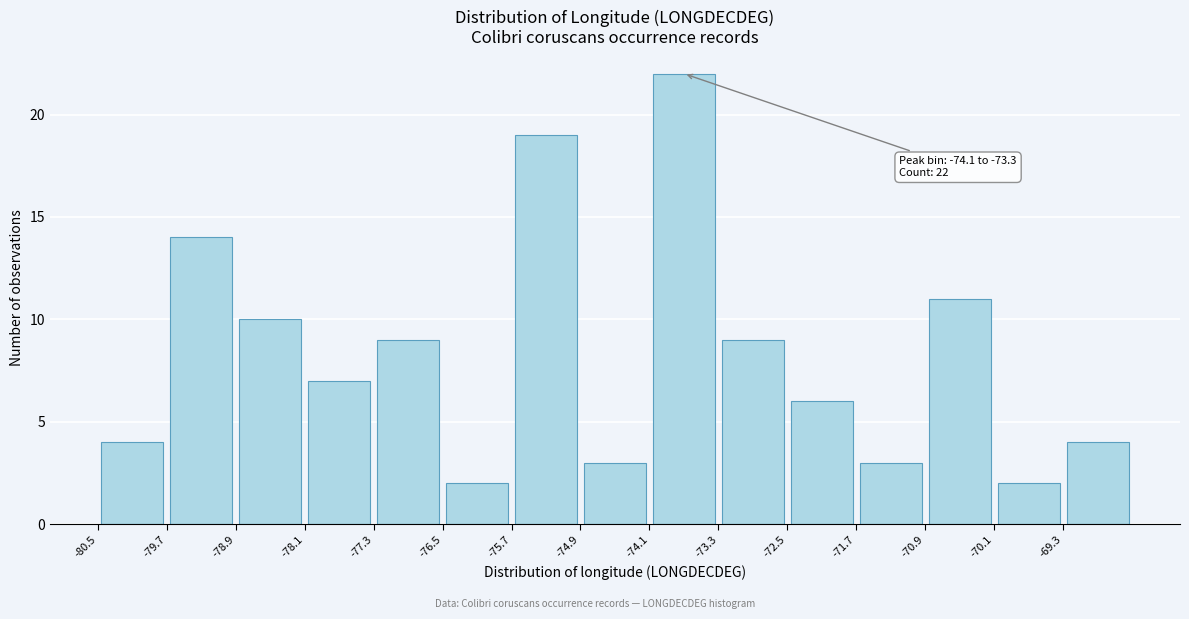

Which range on the x-axis has the tallest bar?

-74.1 to -73.3